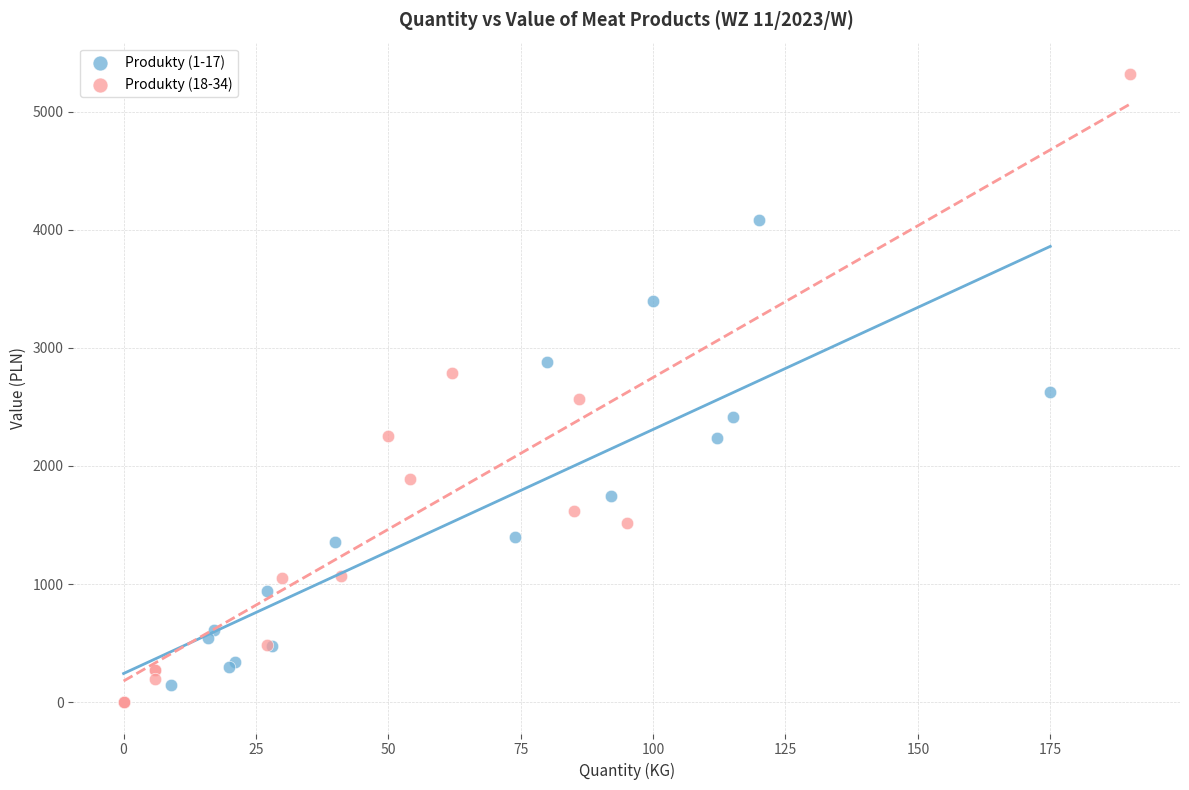

Which series reaches the maximum Y coordinate?

Produkty (18-34)